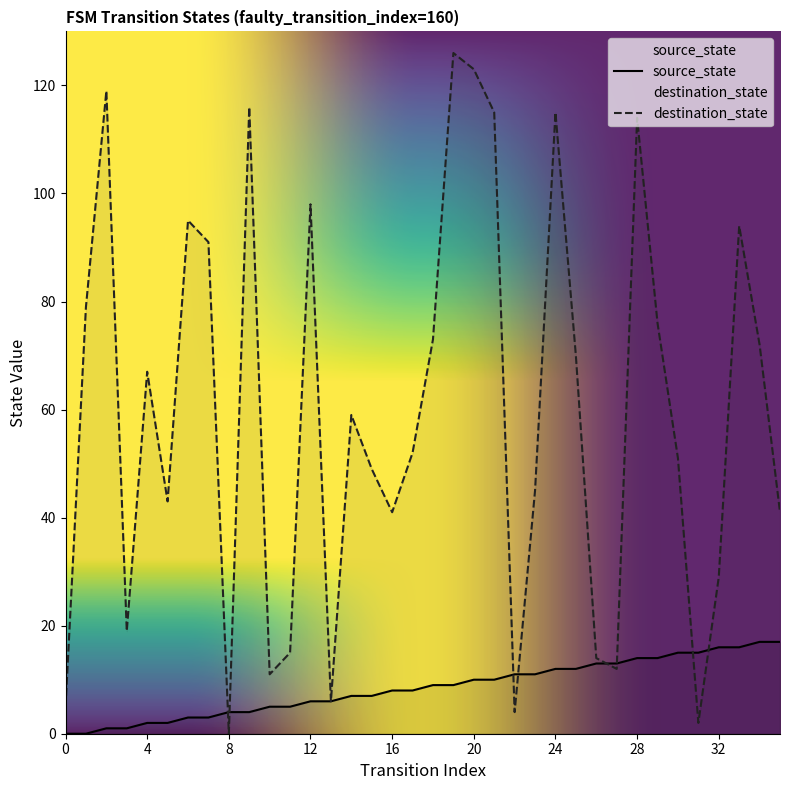

Which series has the largest total across all categories?

destination_state